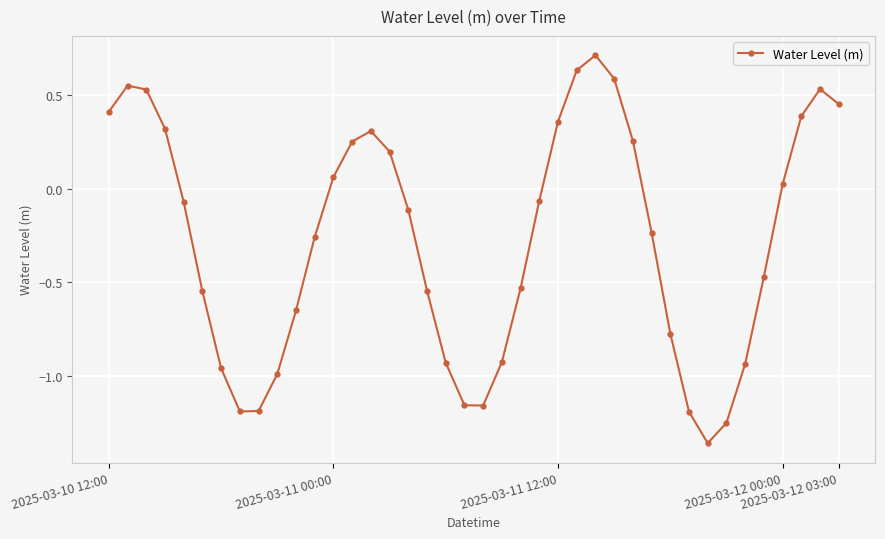

What is the greatest value displayed?

0.7